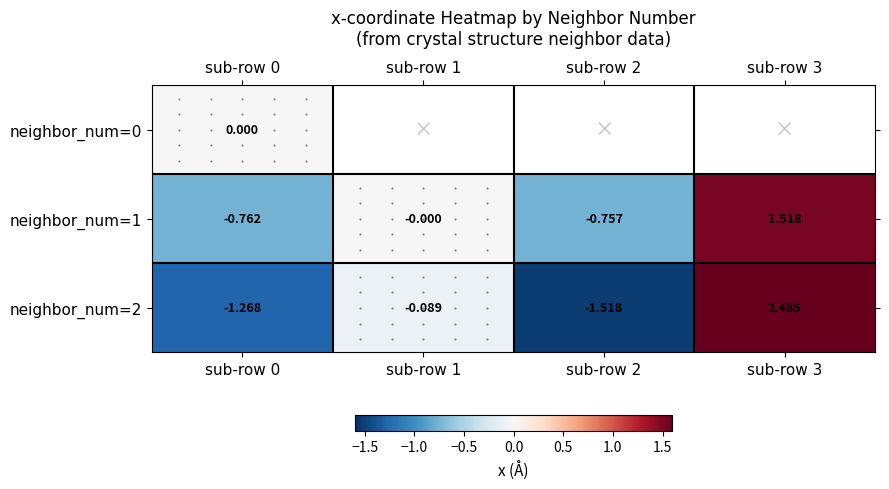

Is the value of neighbor_num=2 at sub-row 0 greater than the value of neighbor_num=1 at sub-row 2?

No